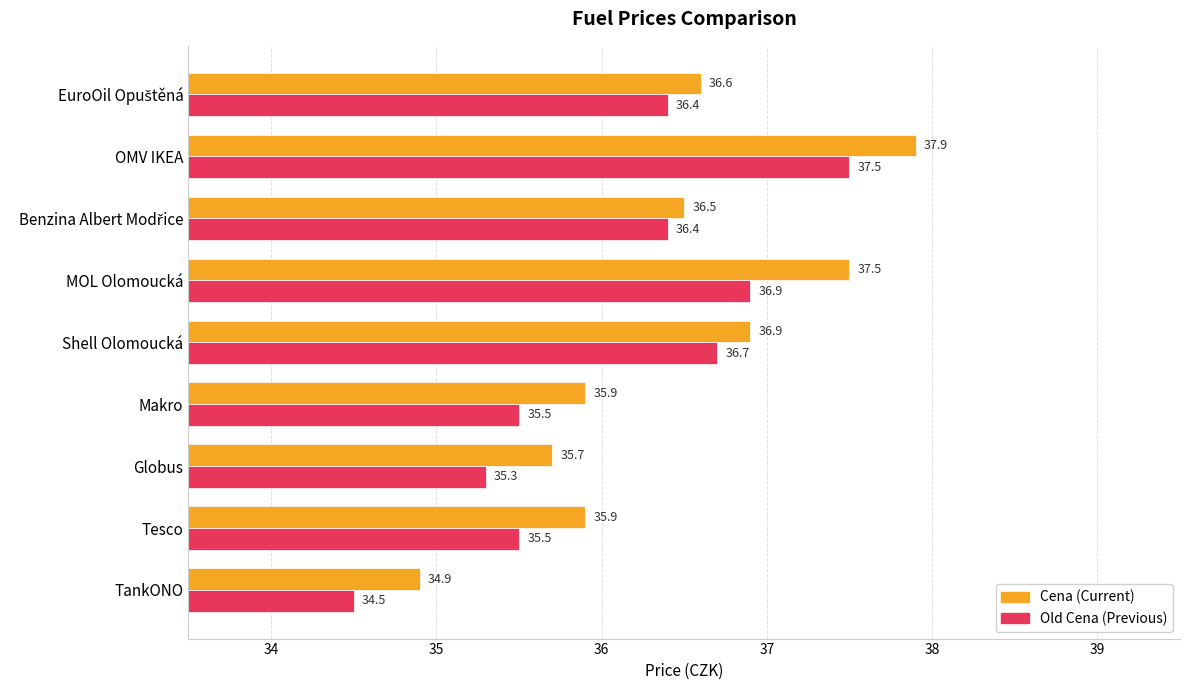

What is the difference between the highest and lowest values at Tesco?

0.4